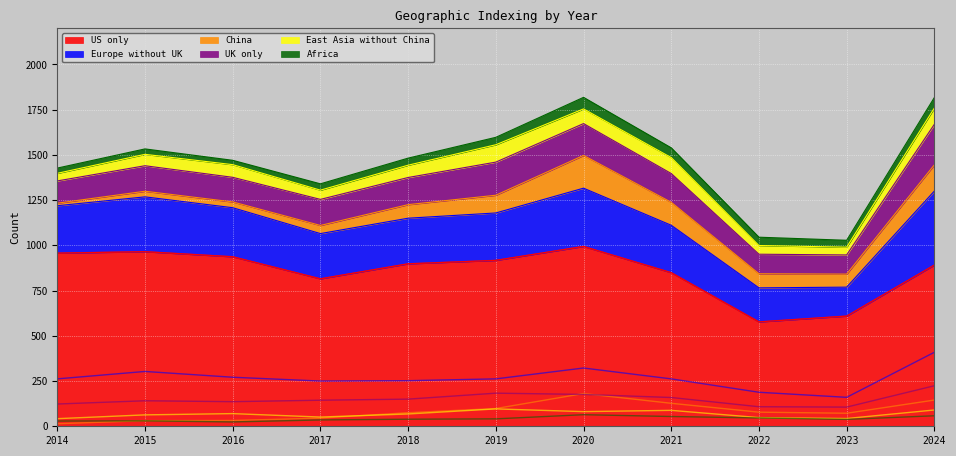

True or false: US only and UK only intersect in this chart.

False